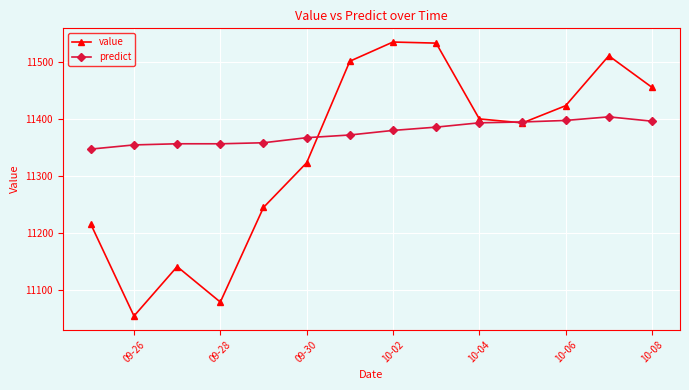

Which series has the largest range (max minus min)?

value